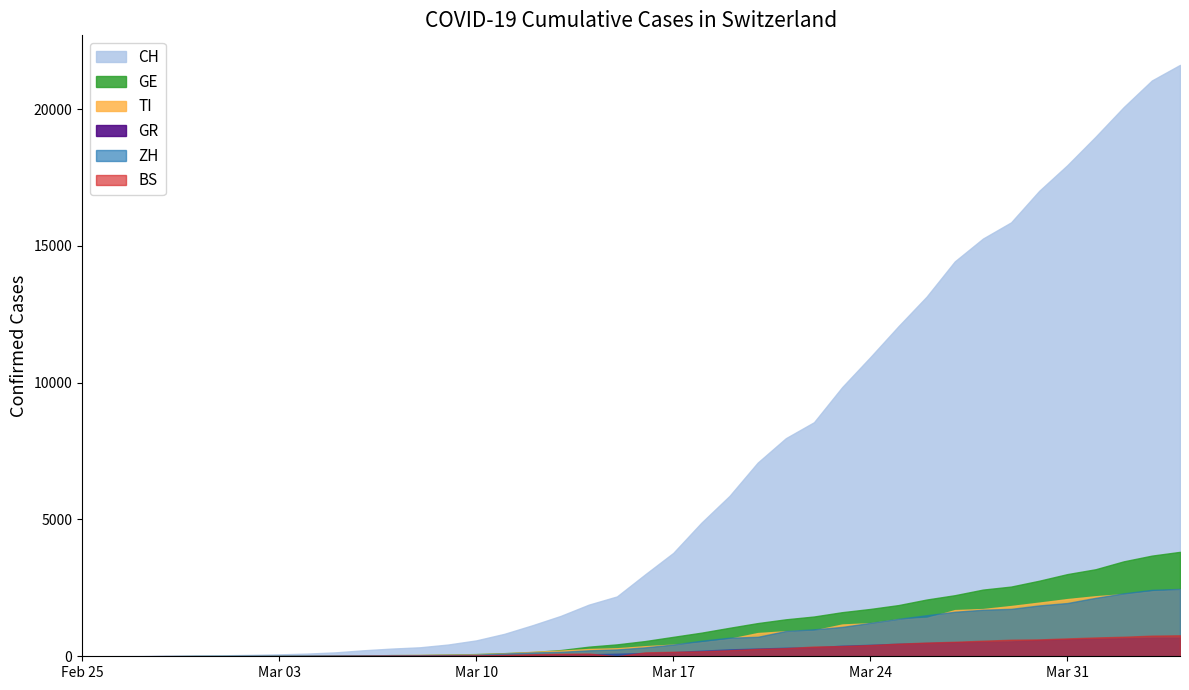

What is the average value of the CH series?

6479